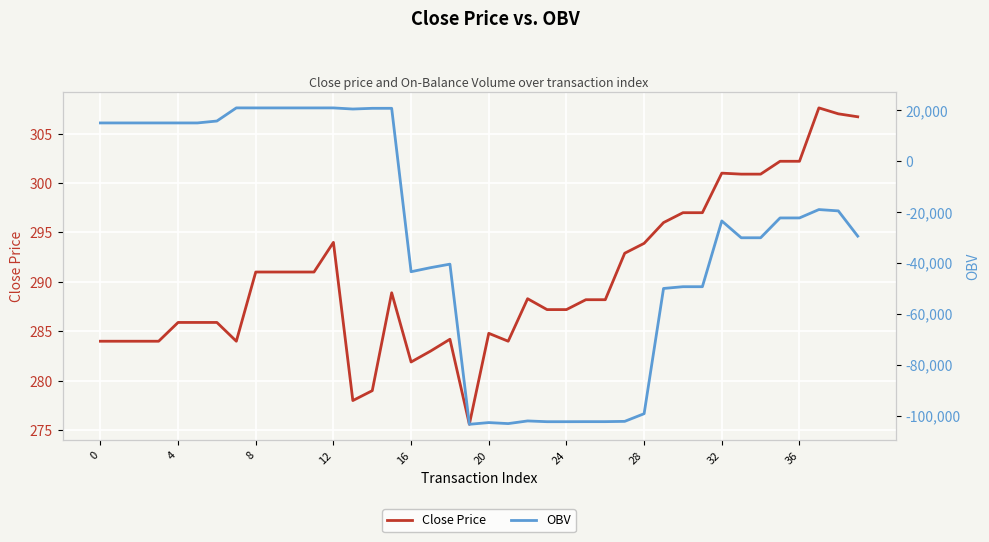

How many distinct data groups are displayed?

2